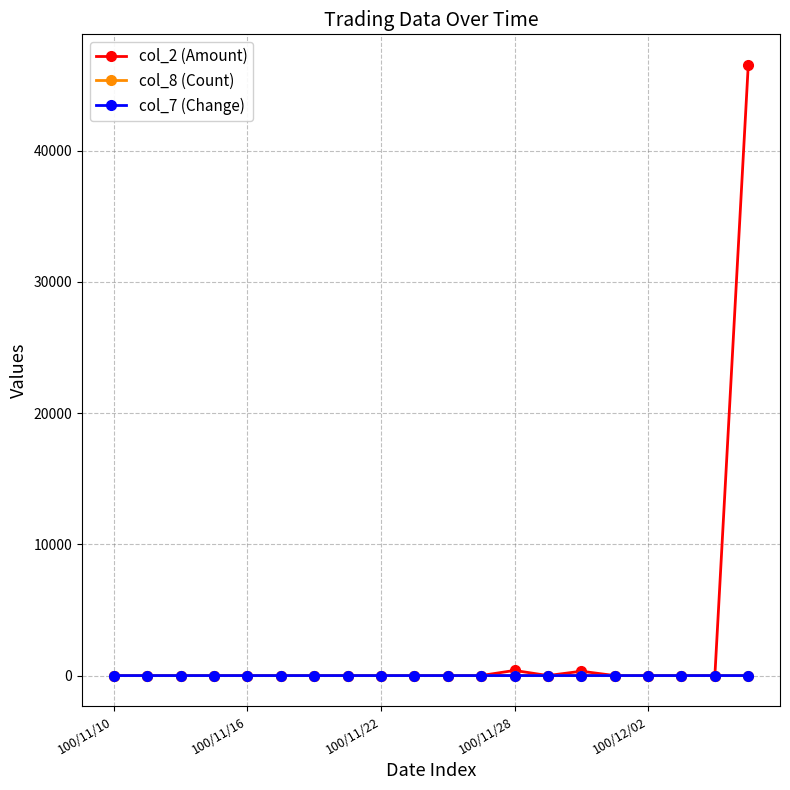

What is the maximum value shown in the chart?

46530.0